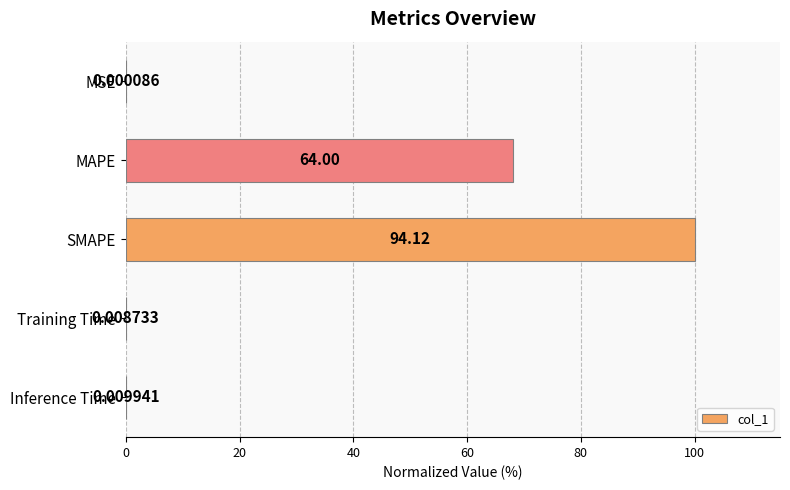

Count the number of categories in the chart.

5